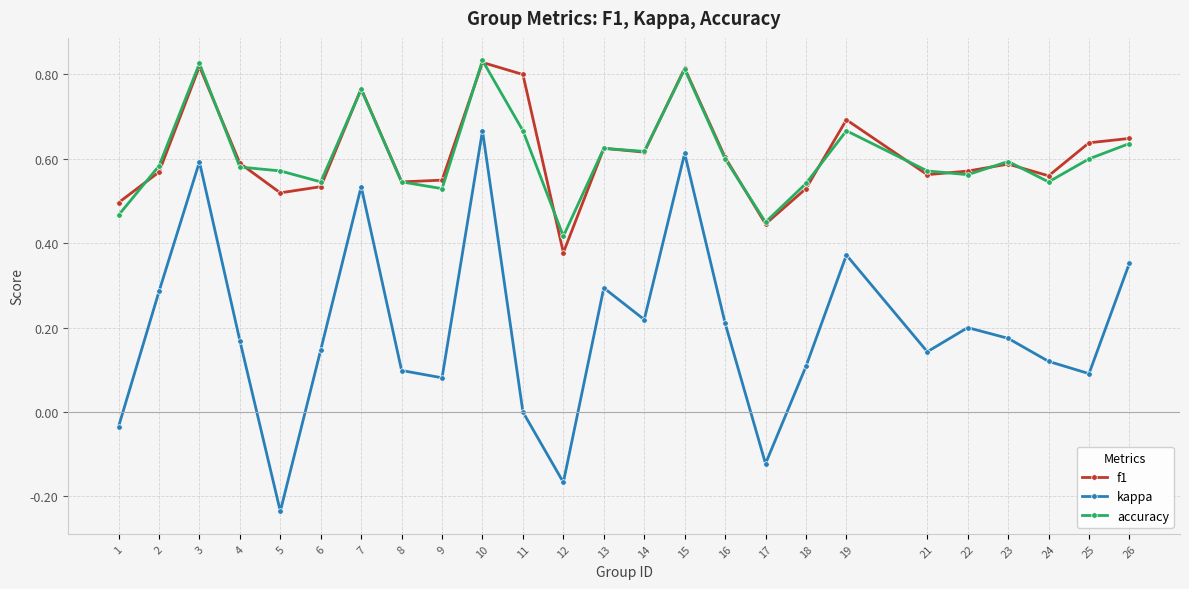

Which series has the largest range (max minus min)?

kappa